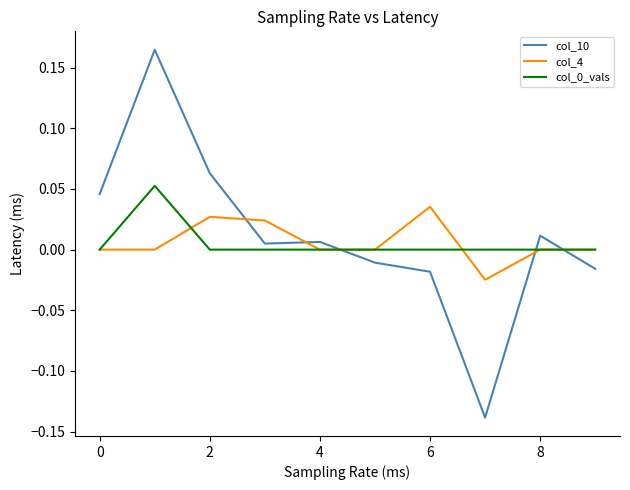

Which series has the largest range (max minus min)?

col_10